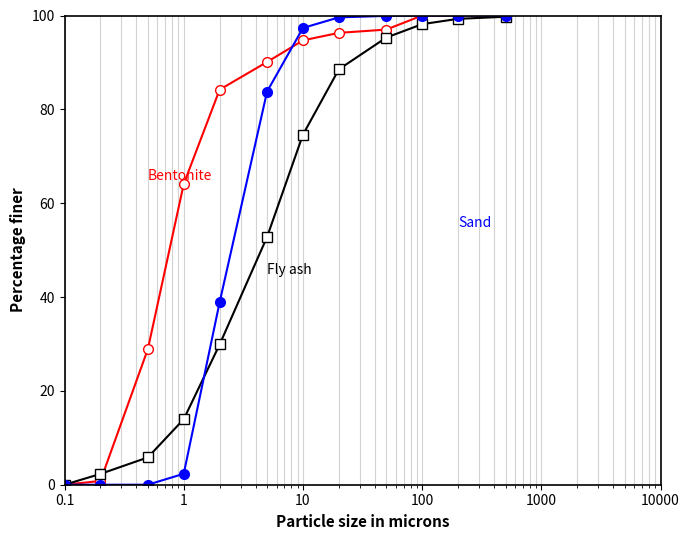

What is the maximum value shown in the chart?

100.0